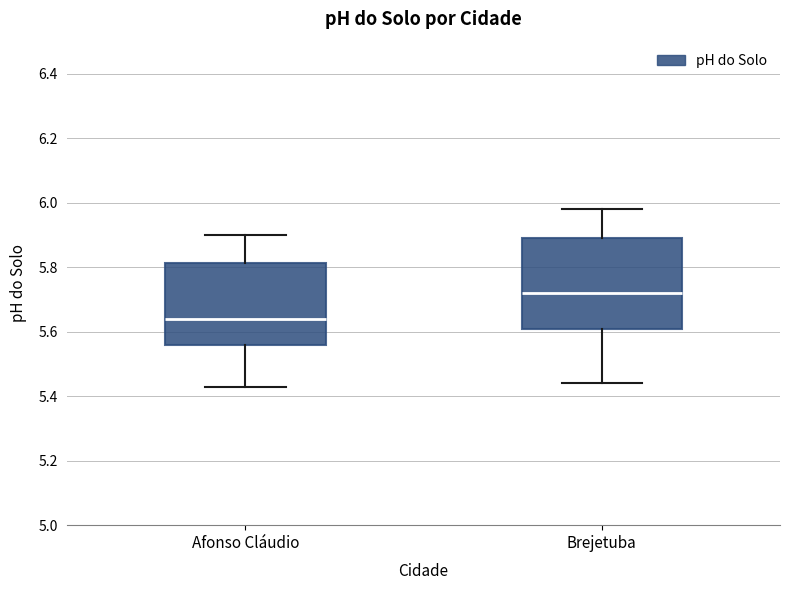

Which box has the highest median line?

Brejetuba